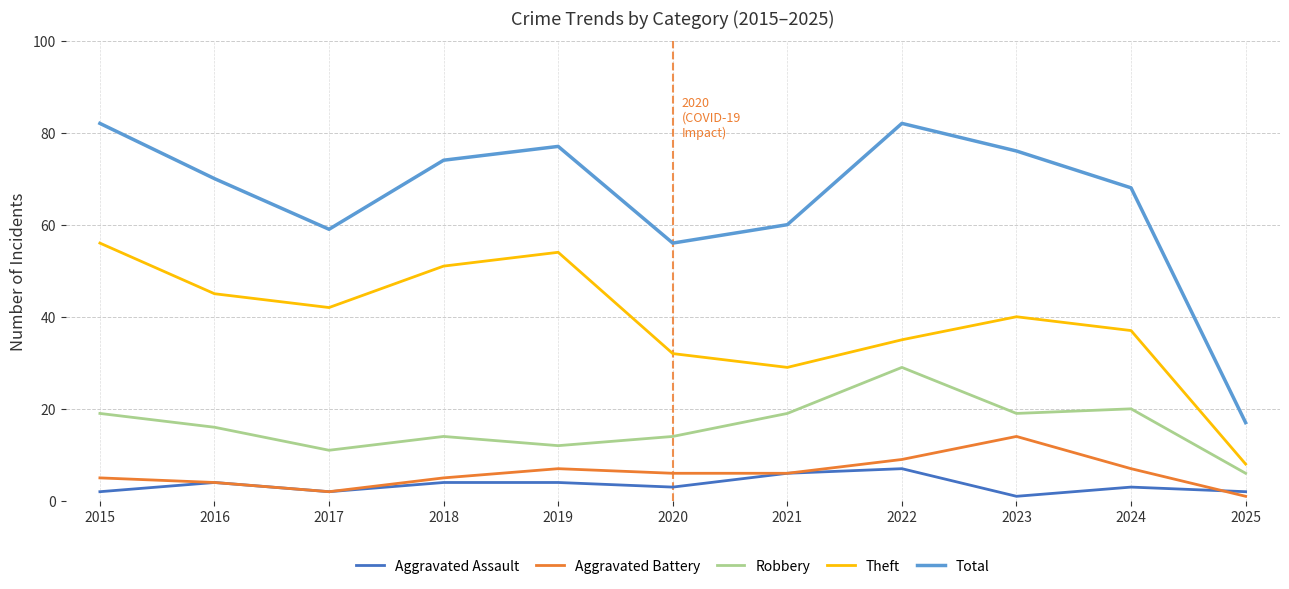

True or false: Theft and Total intersect in this chart.

False